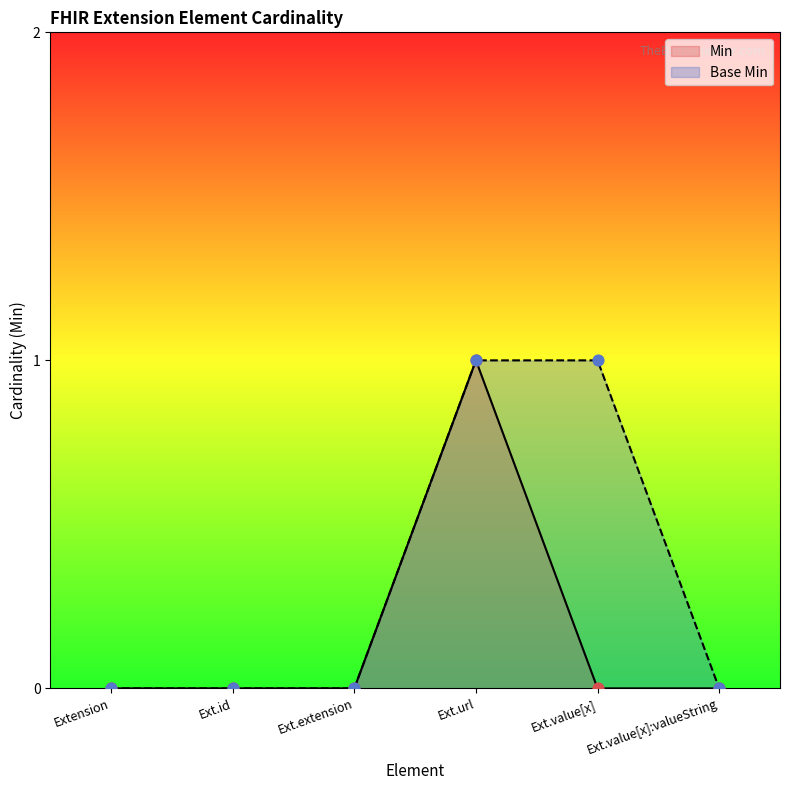

Which series reaches the minimum Y coordinate?

Min